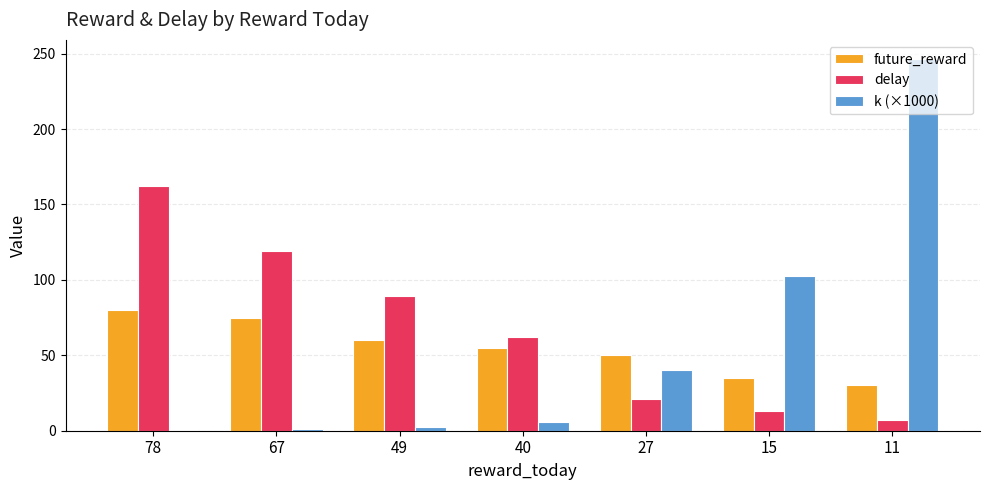

What is the maximum value for k (×1000)?

246.8